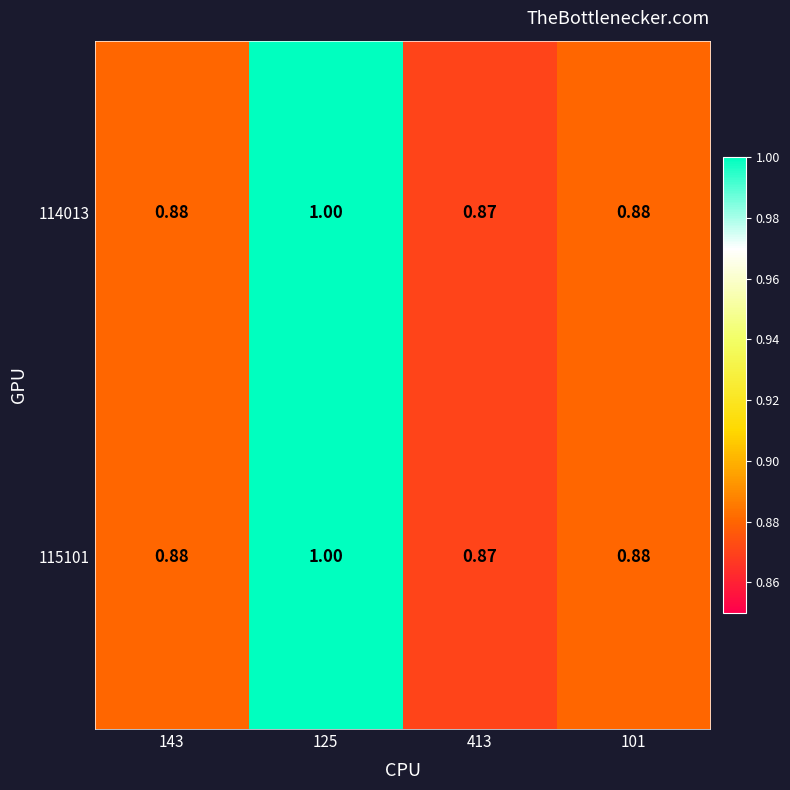

Is the value of 115101 at 413 greater than the value of 114013 at 125?

No